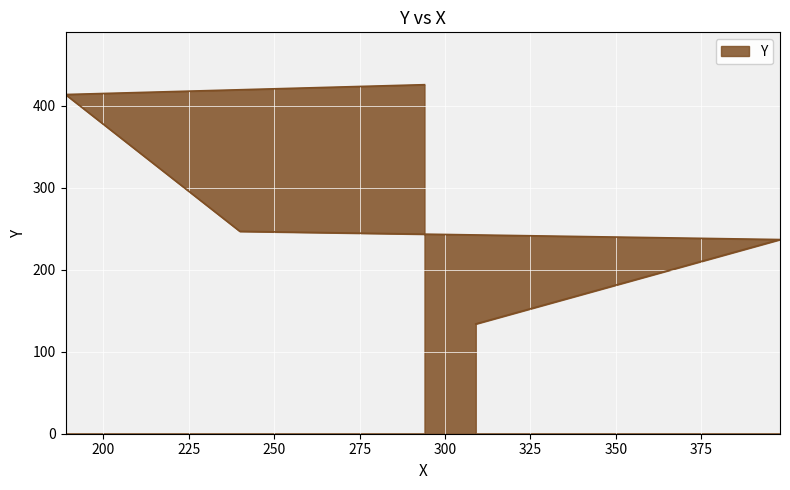

At which category does the chart reach its peak across all series?

294